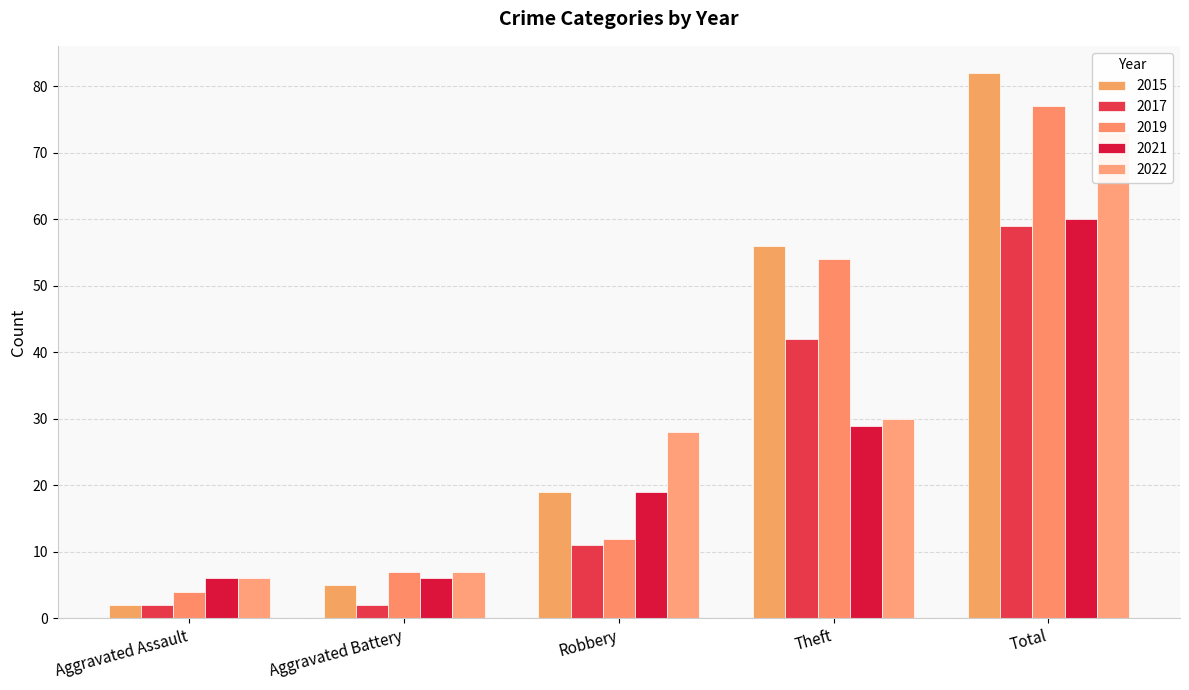

What is the label of the 3rd bar from the right?

Robbery